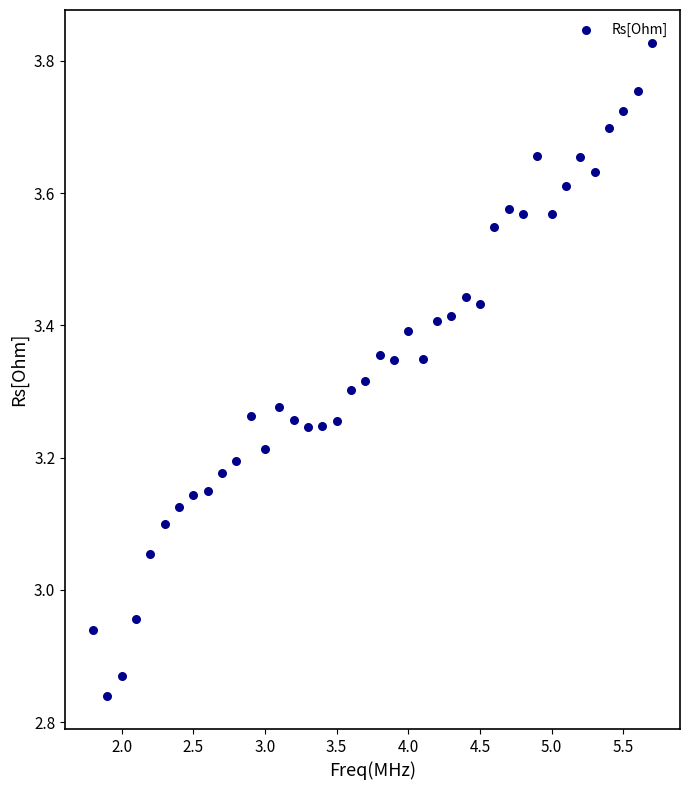

What is the range of X values (max minus min)?

3.9